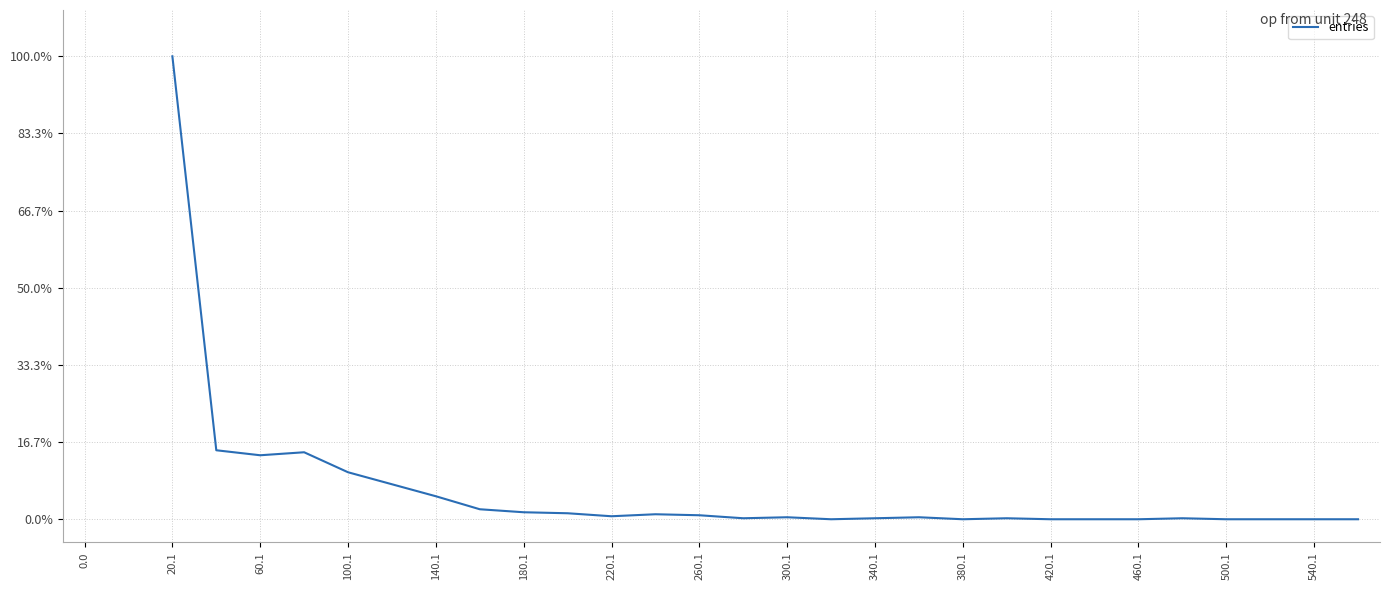

True or false: the data shows 0.7 at 300.1.

False